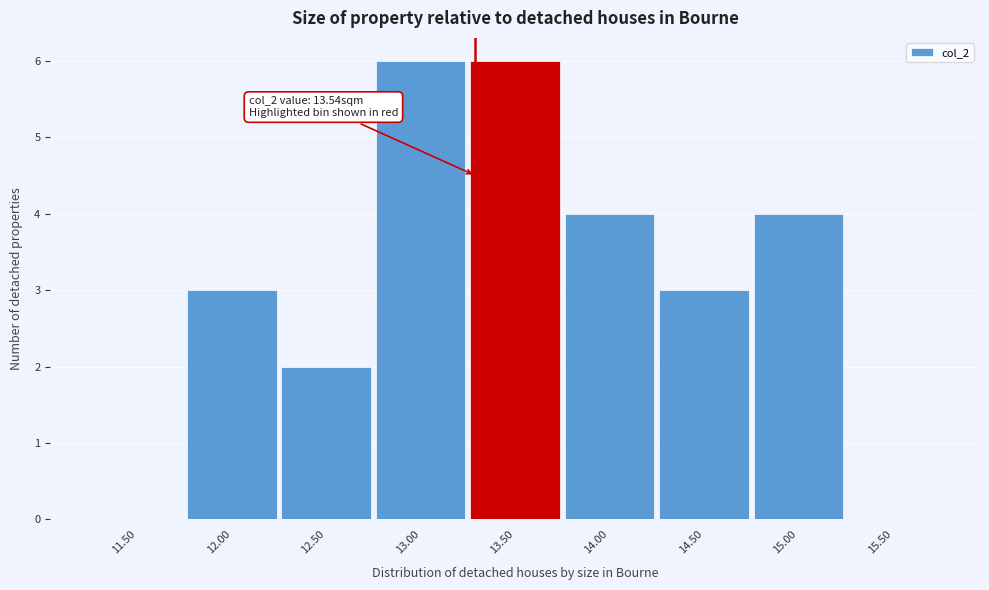

Reading left to right, what are all the values shown in this chart?

11.50=0	12.00=3	12.50=2	13.00=6	13.50=6	14.00=4	14.50=3	15.00=4	15.50=0